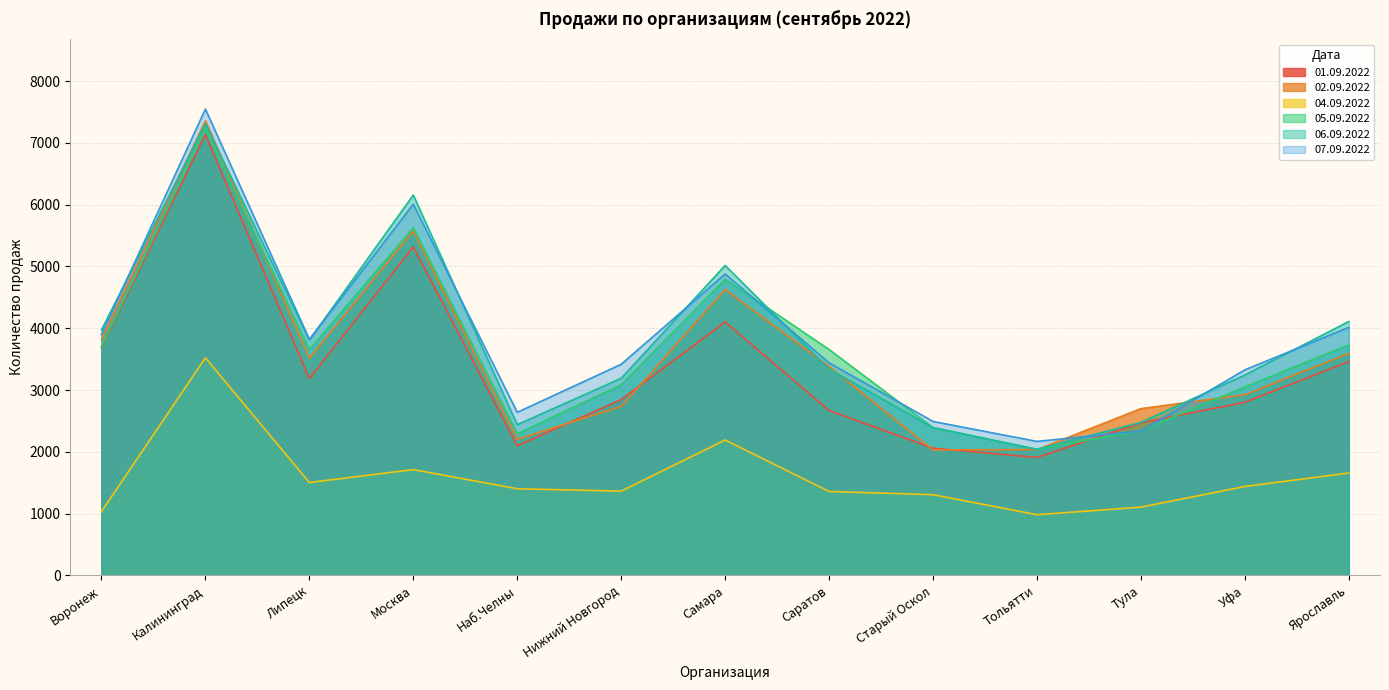

How many interior local valleys does the 01.09.2022 series have?

3